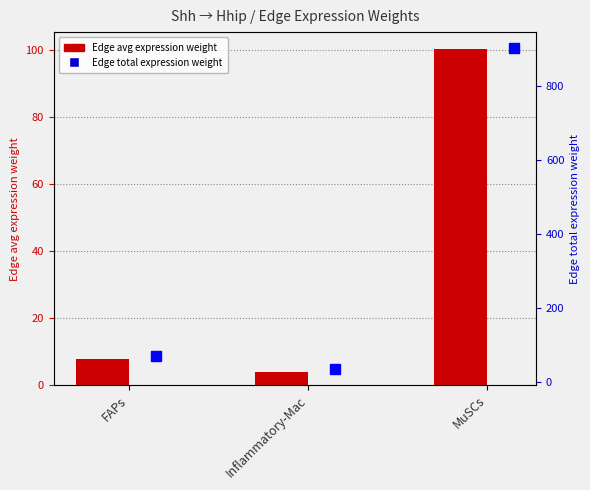

How many values in the Edge total expression weight series exceed 70?

2